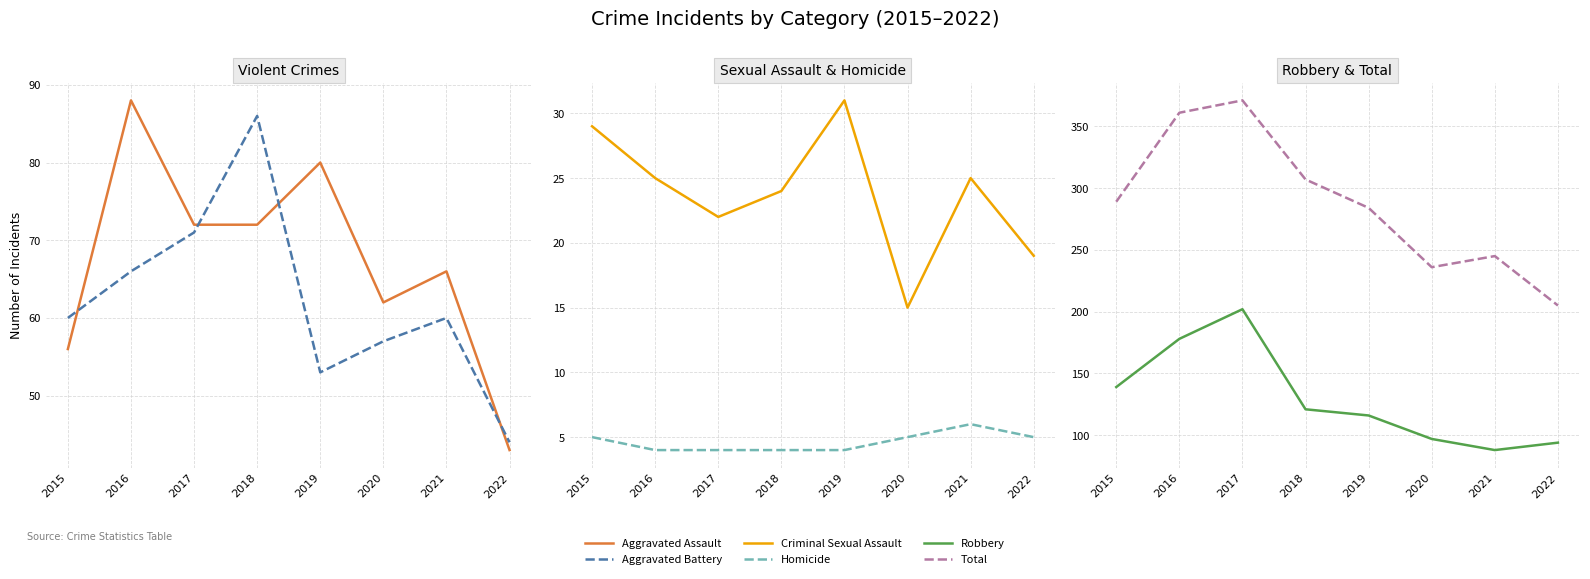

True or false: Criminal Sexual Assault and Aggravated Battery cross at least once.

False